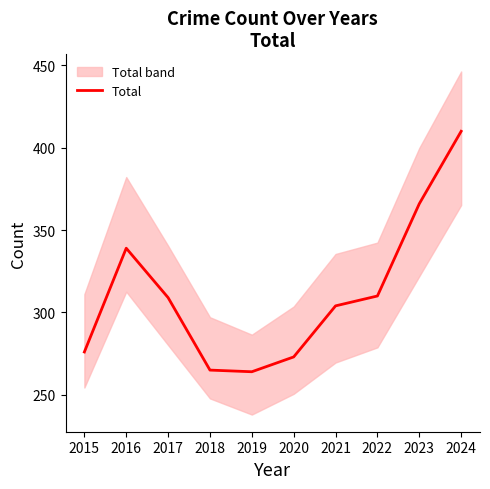

Which category has the highest value across all series?

2024